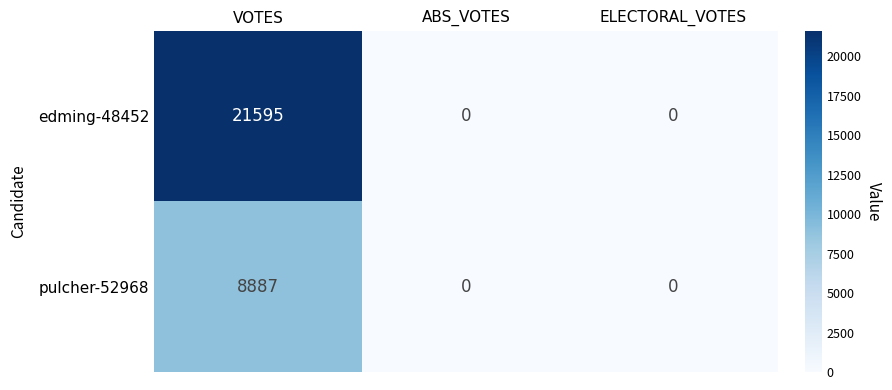

Which label corresponds to the largest value in the chart?

VOTES